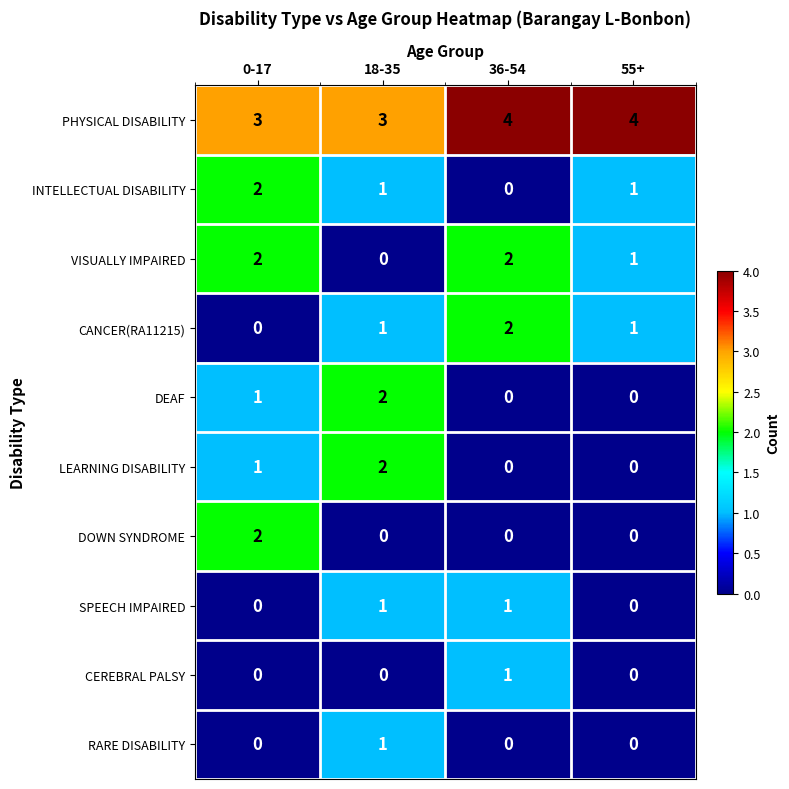

What is the sum of all INTELLECTUAL DISABILITY values?

4